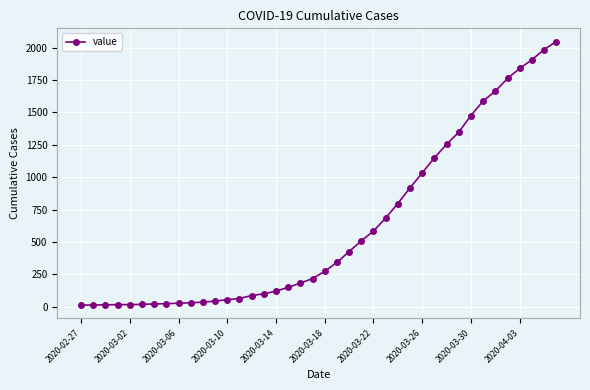

What is the maximum value shown in the chart?

2047